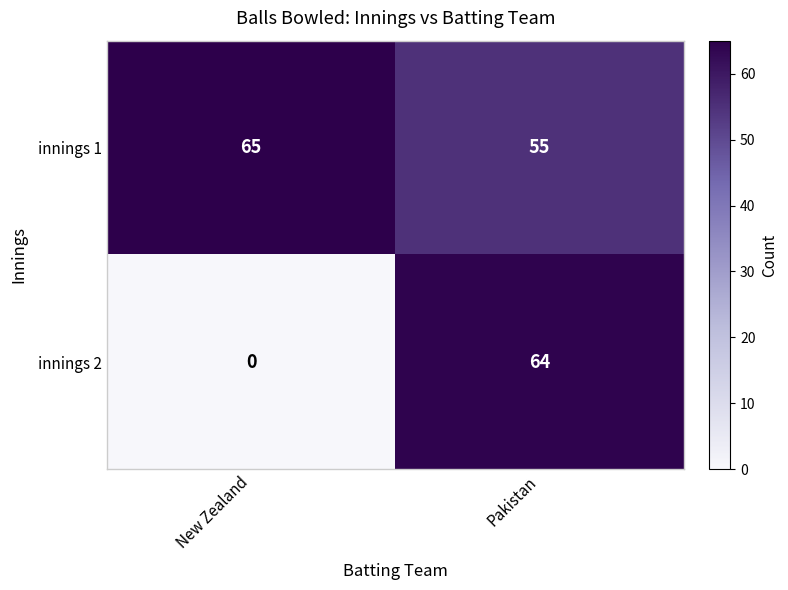

What is the difference between the innings 1 values at New Zealand and Pakistan?

10